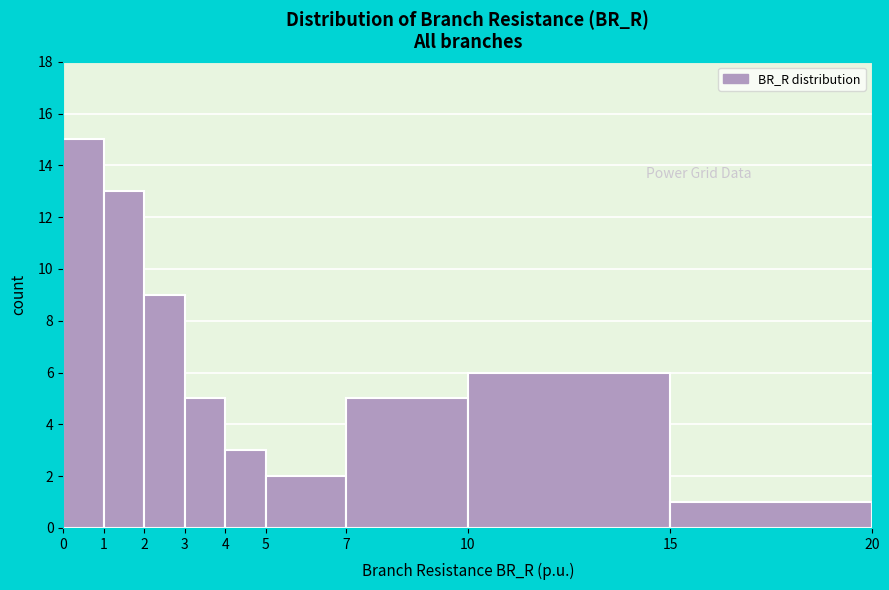

Which range on the x-axis has the tallest bar?

0 to 1